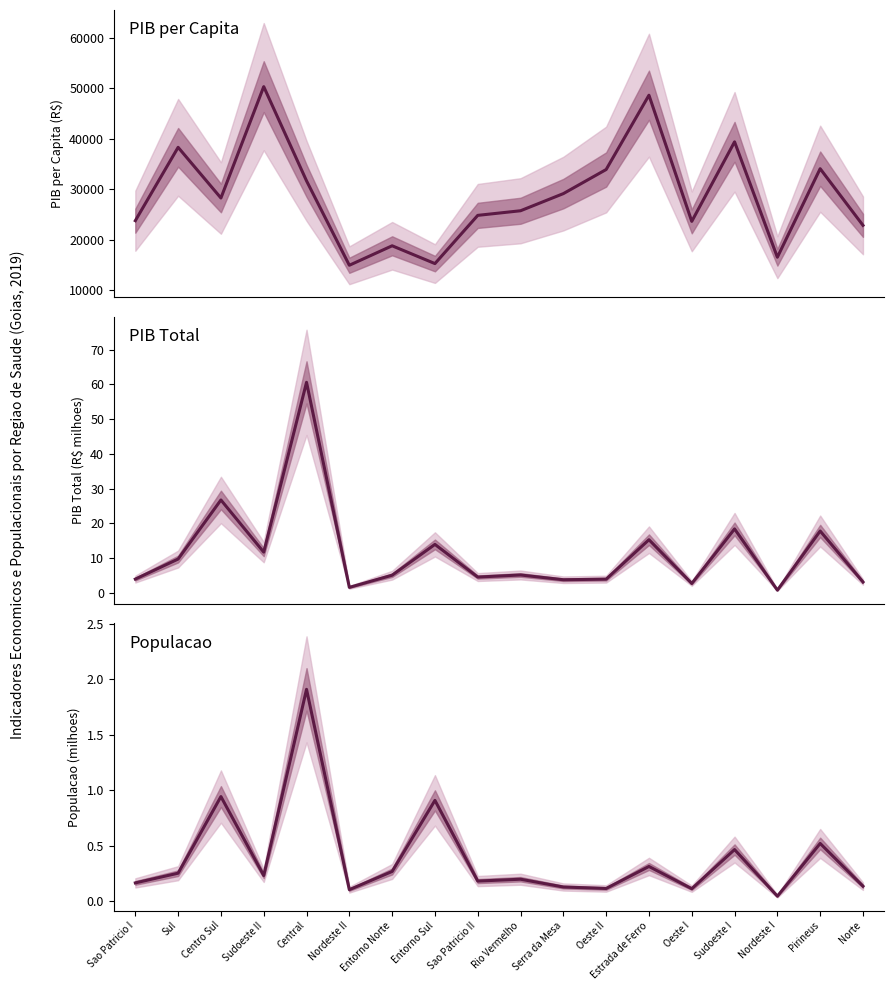

In PIB per Capita, how many points are higher than both neighbors (excluding endpoints)?

6